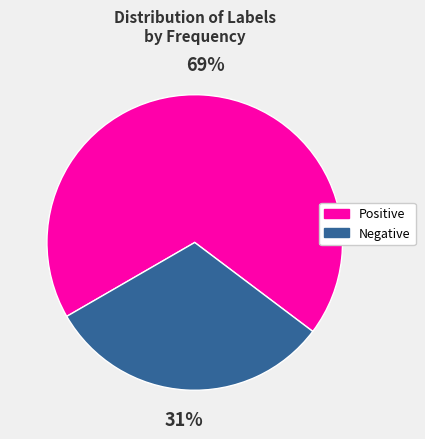

What percentage is the Negative slice, to the nearest percent?

31%